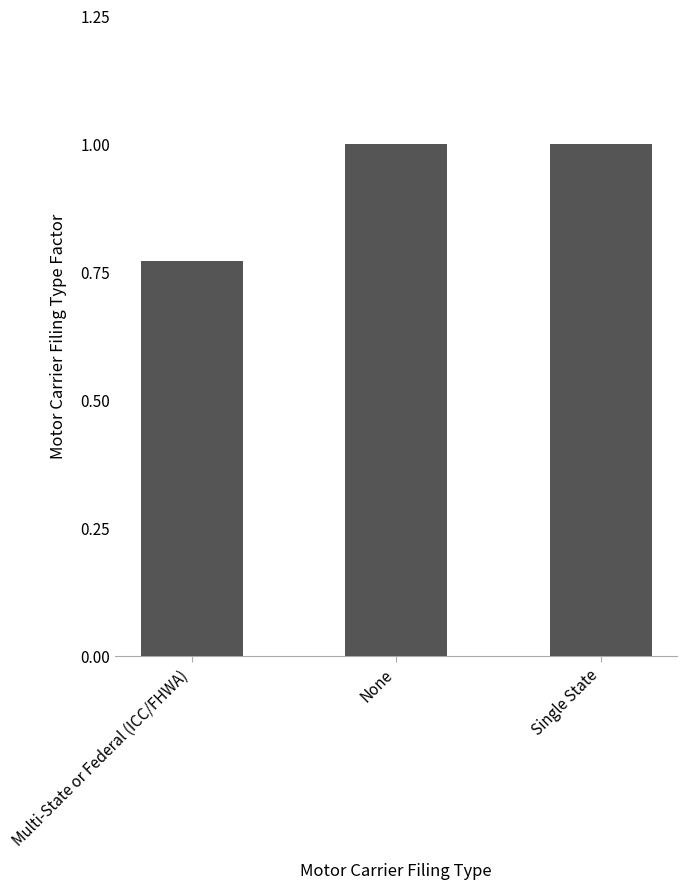

Which label corresponds to the smallest value in the chart?

Multi-State or Federal (ICC/FHWA)